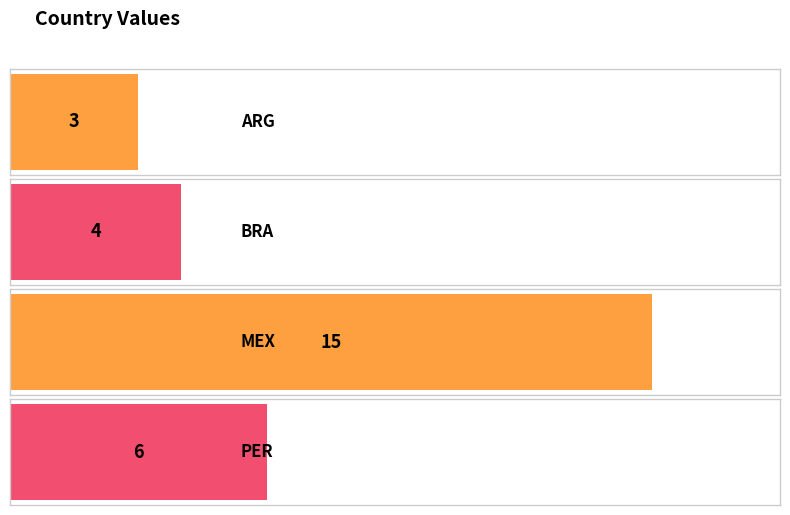

Between ARG and MEX, which is larger?

MEX